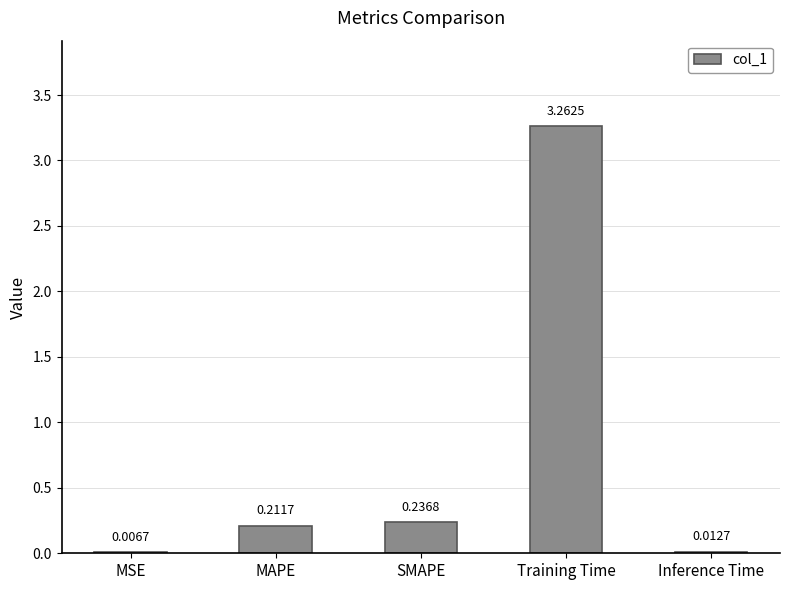

Between MAPE and Inference Time, which is larger?

MAPE